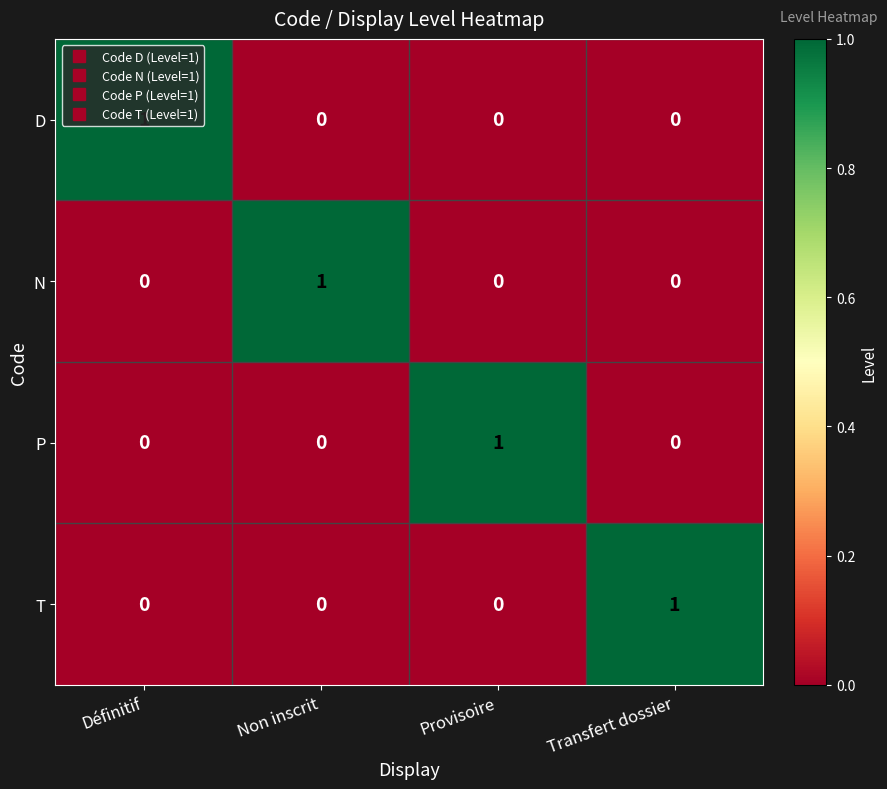

True or false: P has a value of 1 at Provisoire.

True